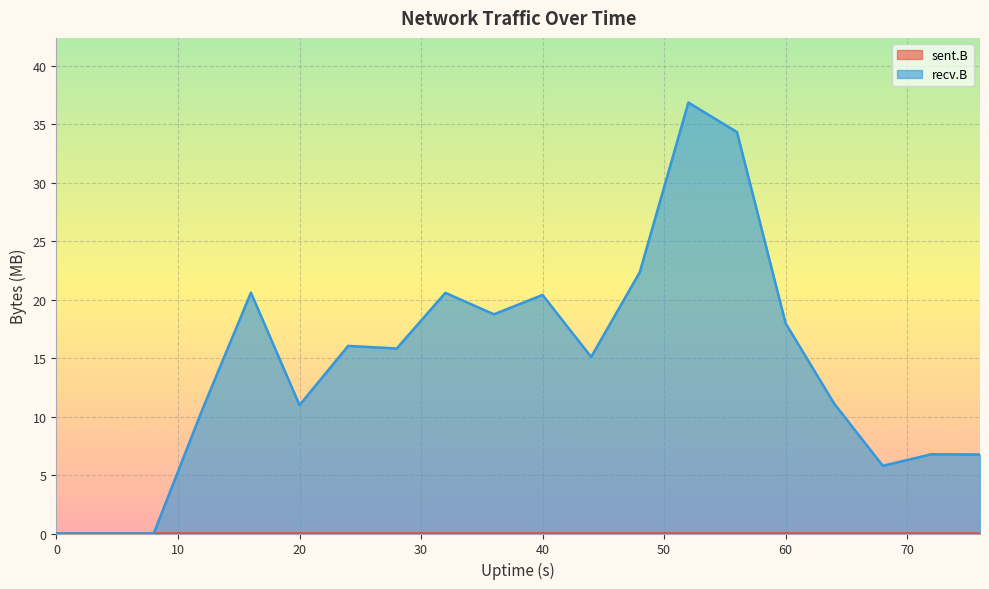

Is it true that recv.B equals 34.3 at 56?

True